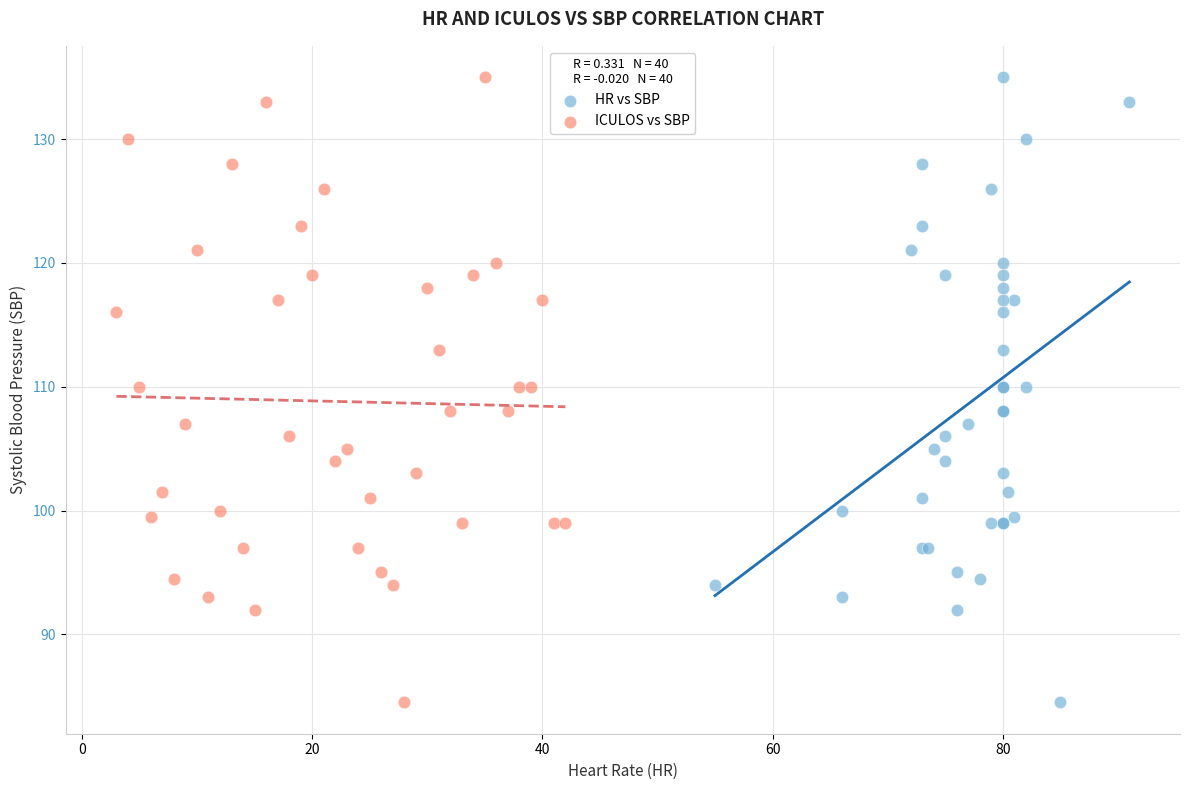

What are all the series names shown in the legend?

HR vs SBP, ICULOS vs SBP